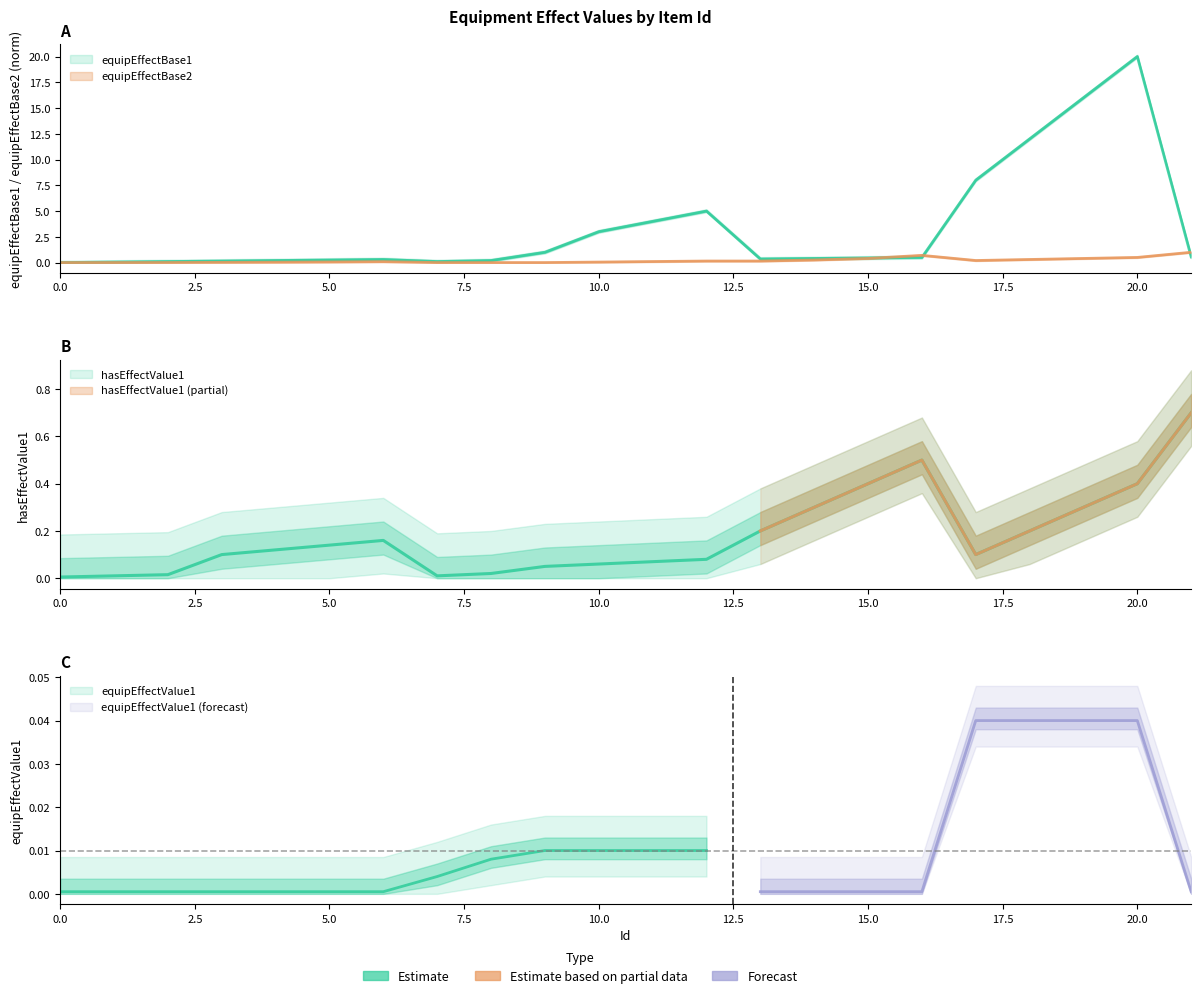

Which series has the largest range (max minus min)?

equipEffectBase1